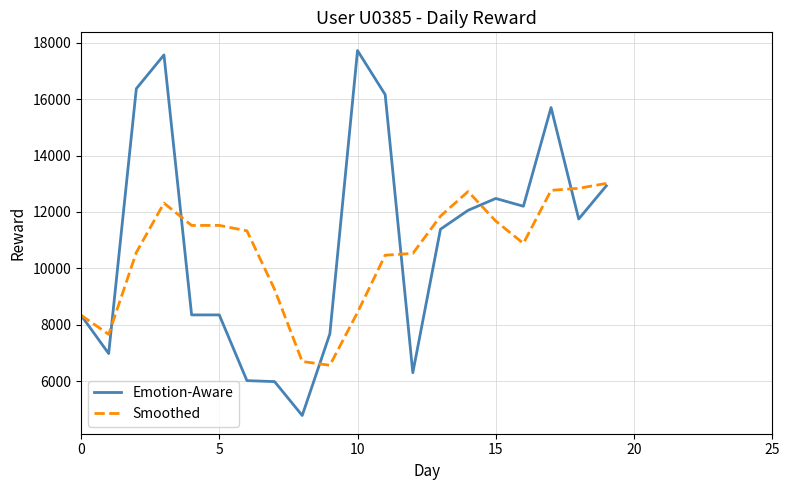

What is the difference between the maximum and second lowest values in the Emotion-Aware series?

11734.0